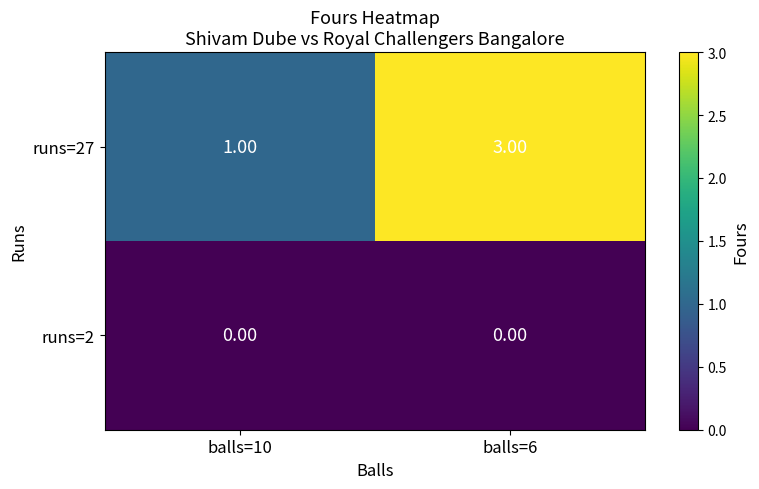

Which category has the highest value across all series?

balls=6